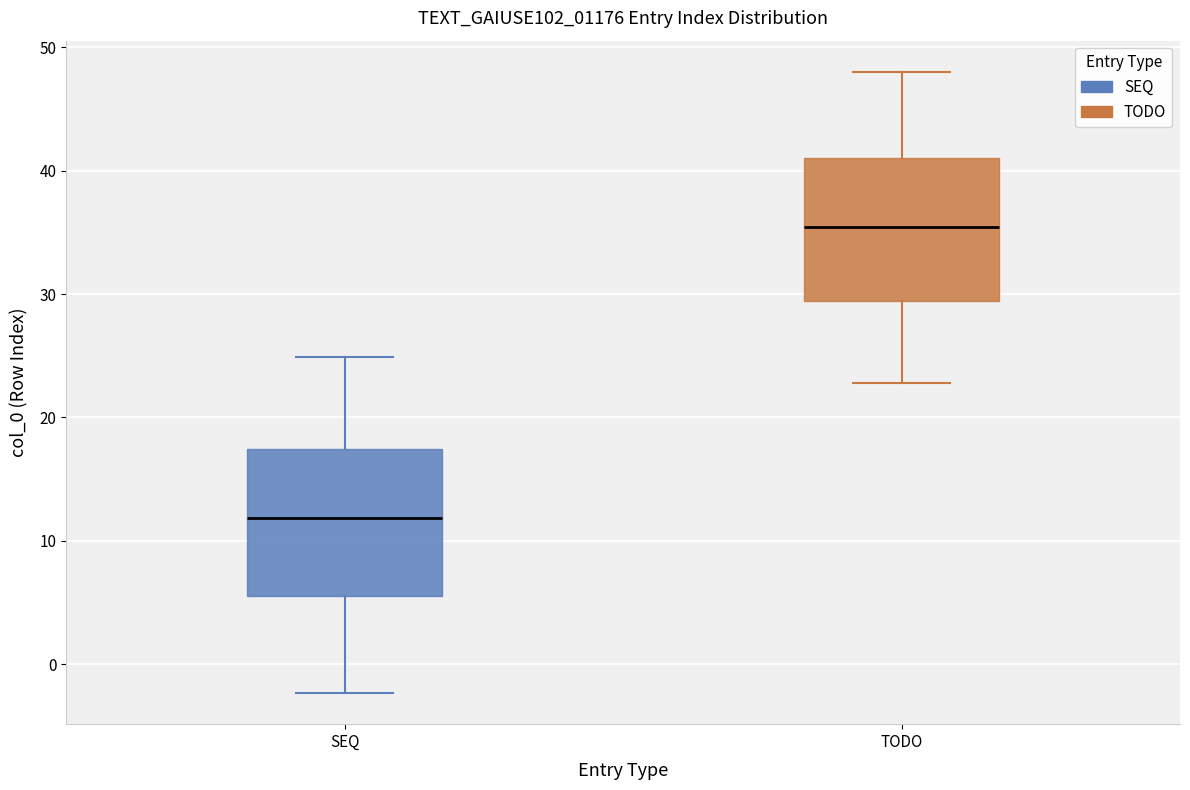

Which box has the highest median line?

TODO